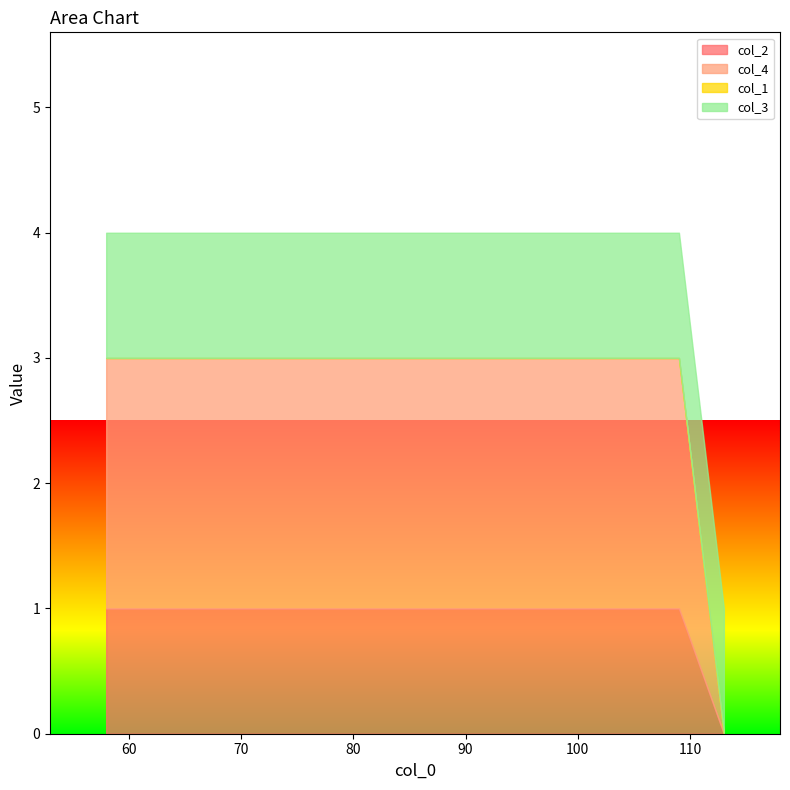

True or false: col_3 and col_1 cross at least once.

False